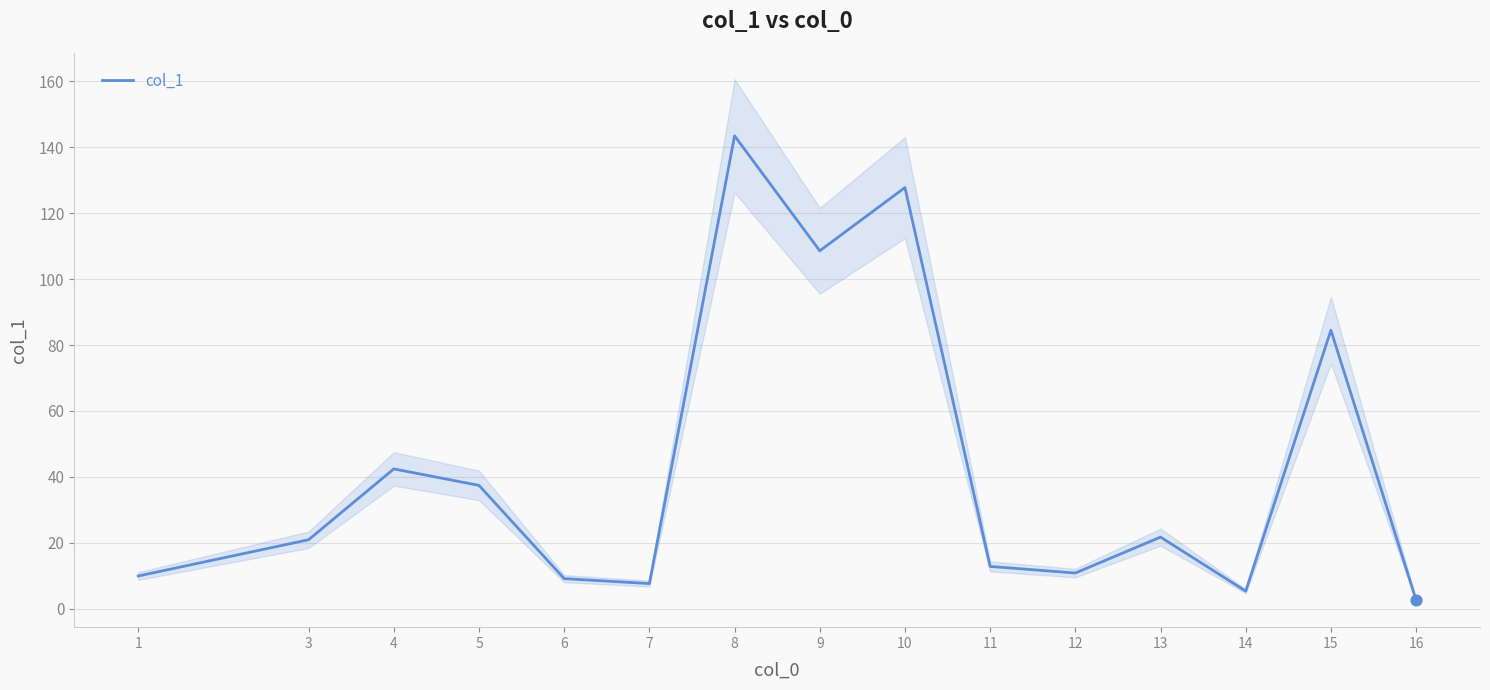

What is the change in value from 13 to 15?

+62.8